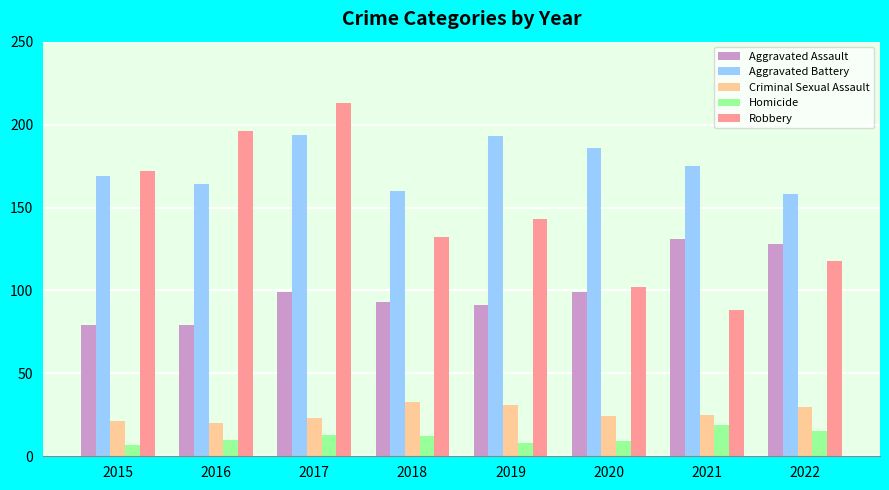

Between 2017 and 2018, which series saw the biggest shift?

Robbery